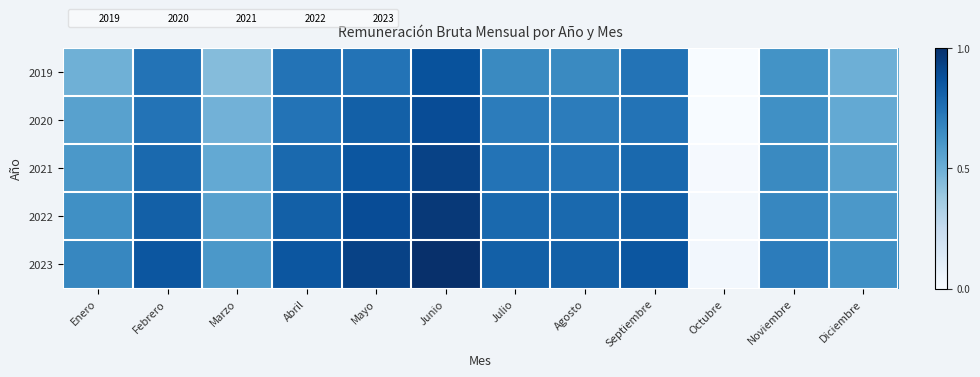

At how many categories does at least one series exceed 0?

12